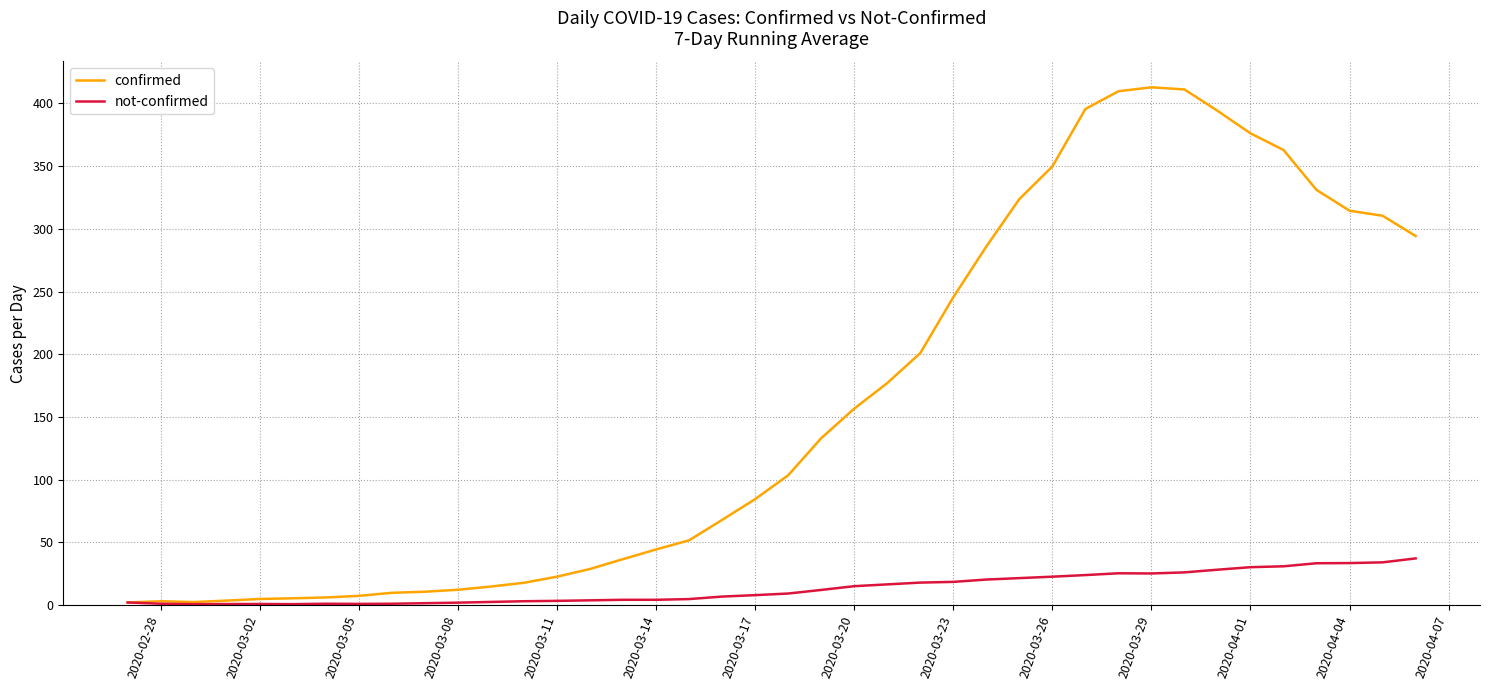

Which series has the largest range (max minus min)?

confirmed